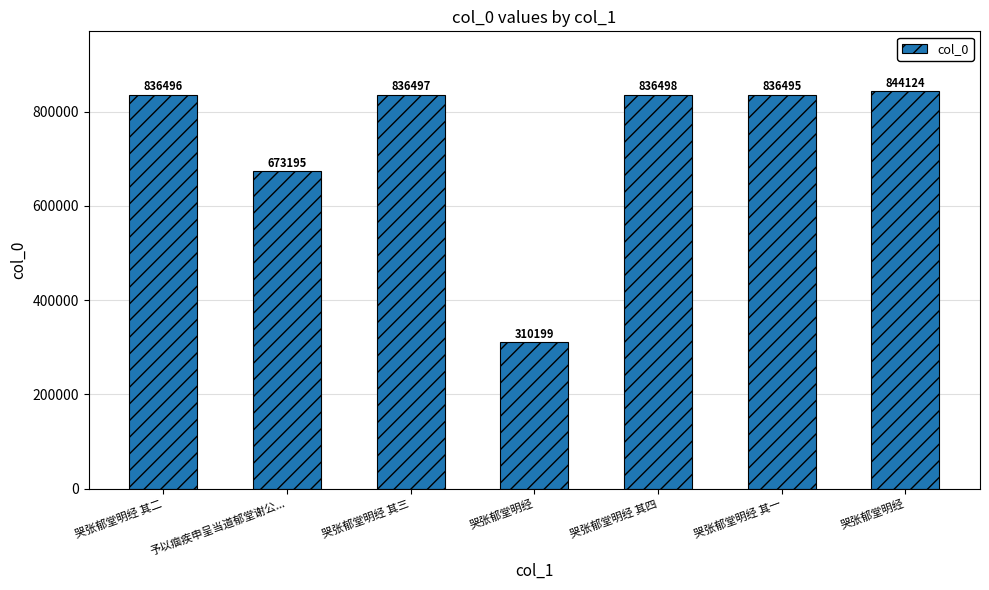

Count the number of categories in the chart.

7